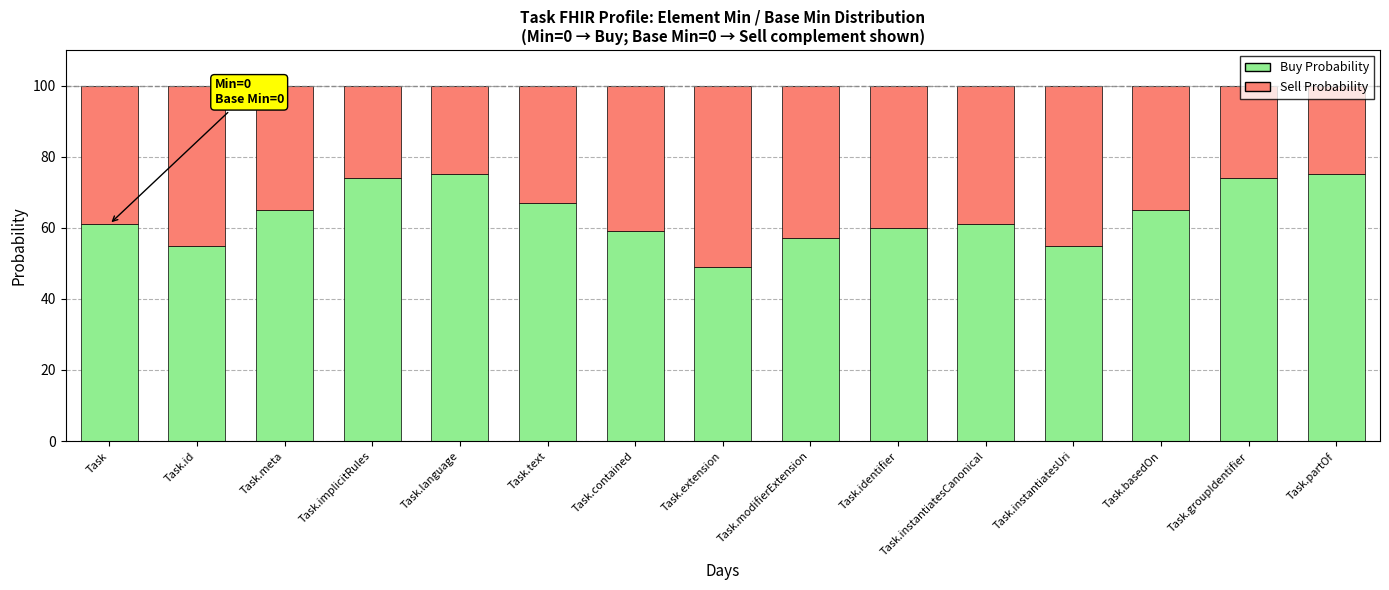

What is the value of the Buy Probability bar at the 4th from the left?

74